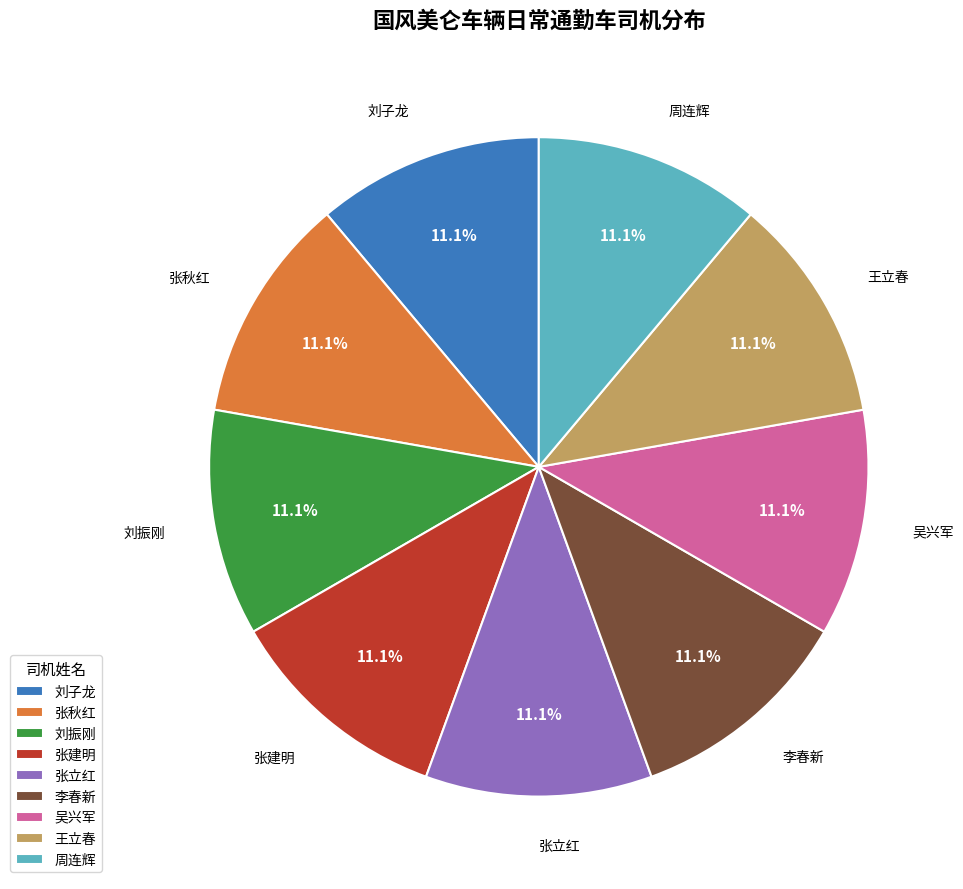

What percentage is the 张秋红 slice, to the nearest percent?

11%